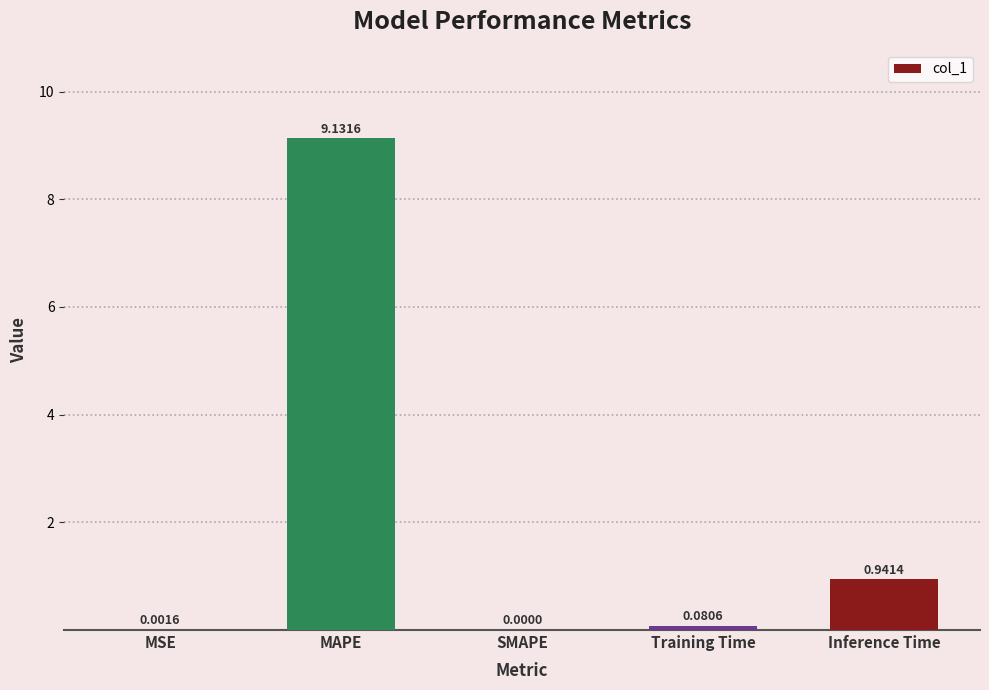

Which has a higher value, MAPE or MSE?

MAPE